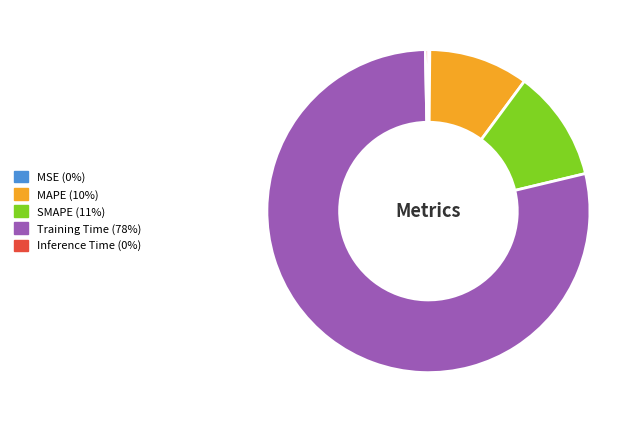

Do Inference Time (0%) and SMAPE (11%) together represent more than half of the pie?

No